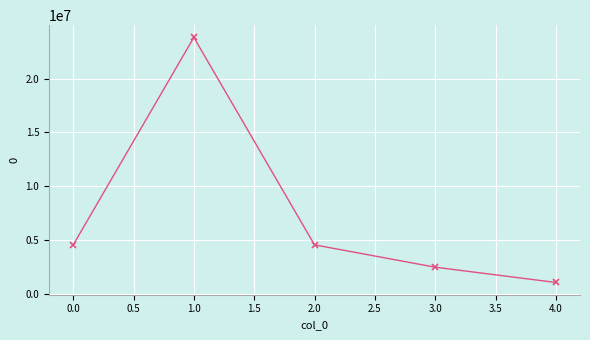

What is the change in value from 0.0 to 1.0?

+19227374.3